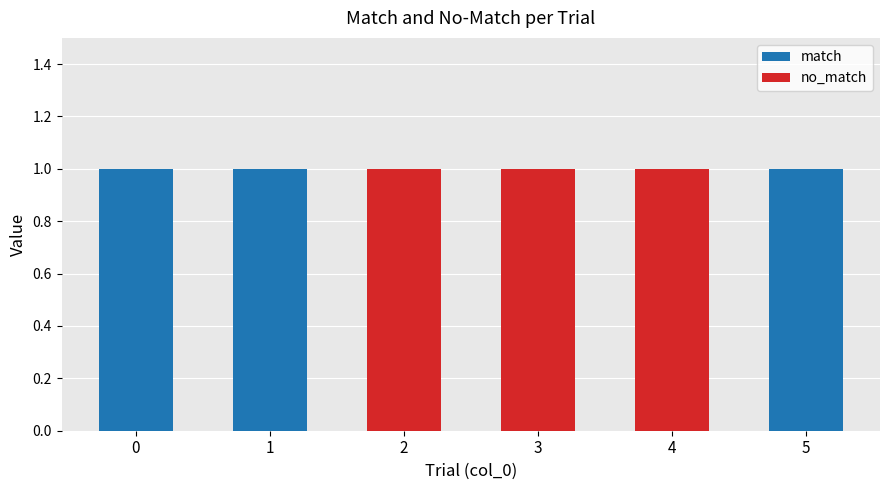

The value of match at 1 is 1. True or false?

True